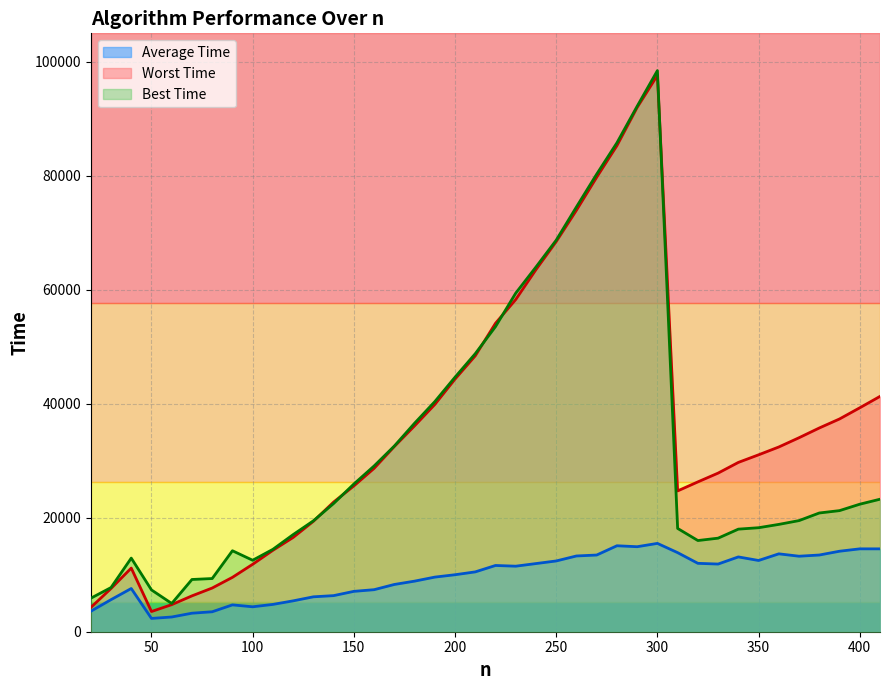

True or false: Average Time has a value of 5625 at 30.

True